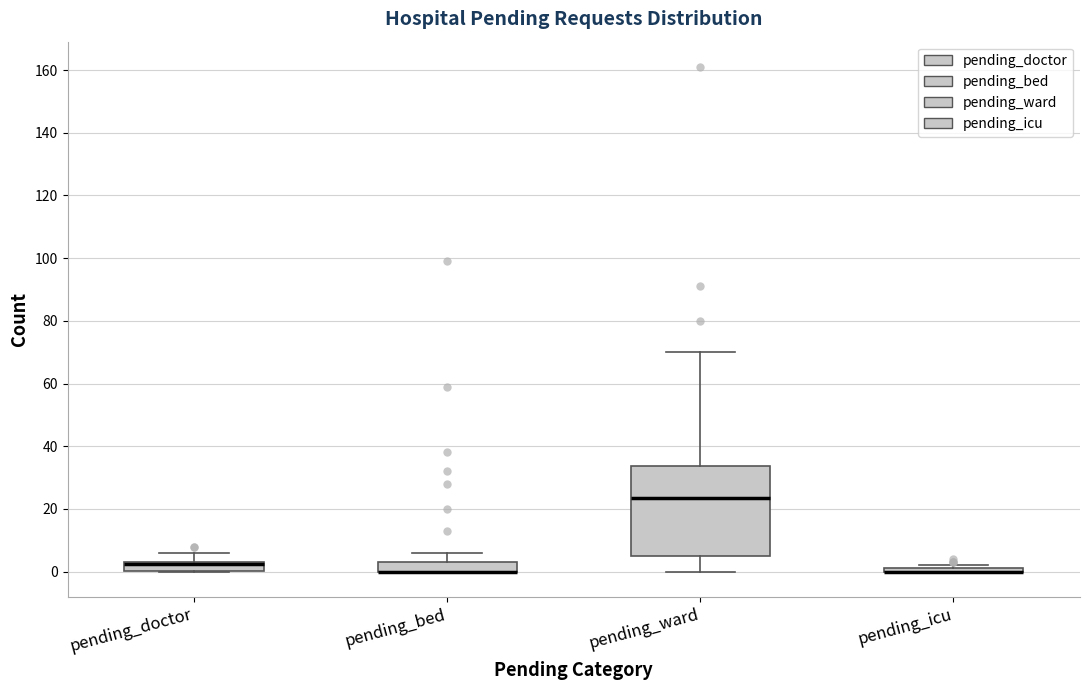

Which box is the tallest, from its lower edge to its upper edge?

pending_ward